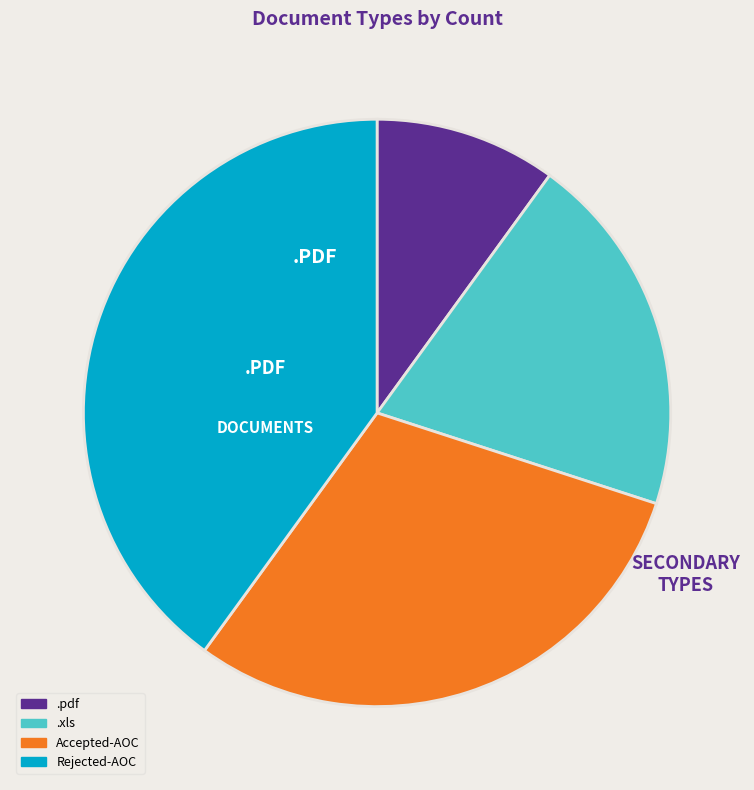

Which slice is the smallest?

.pdf